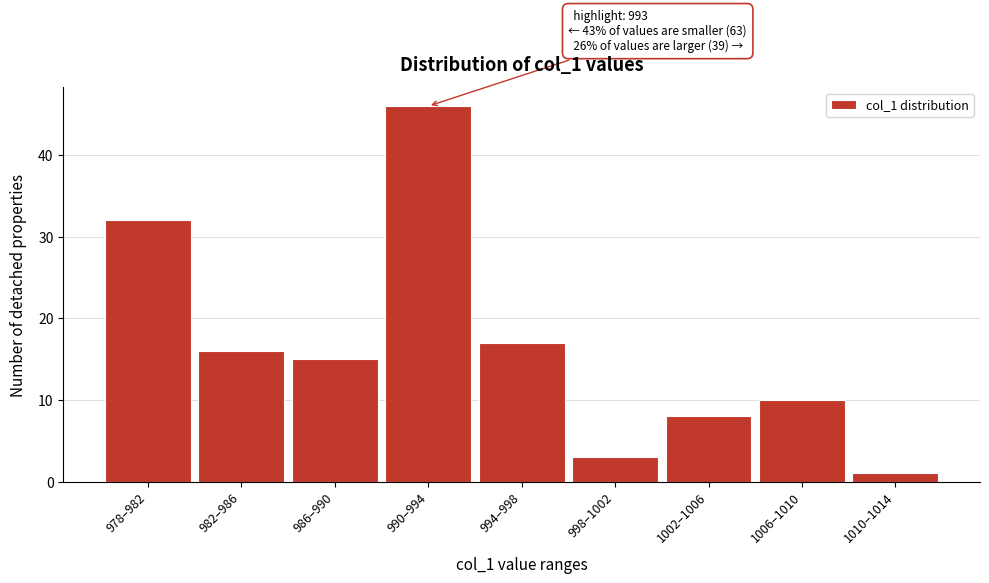

Reading left to right, transcribe all the data shown in this chart.

32	16	15	46	17	3	8	10	1